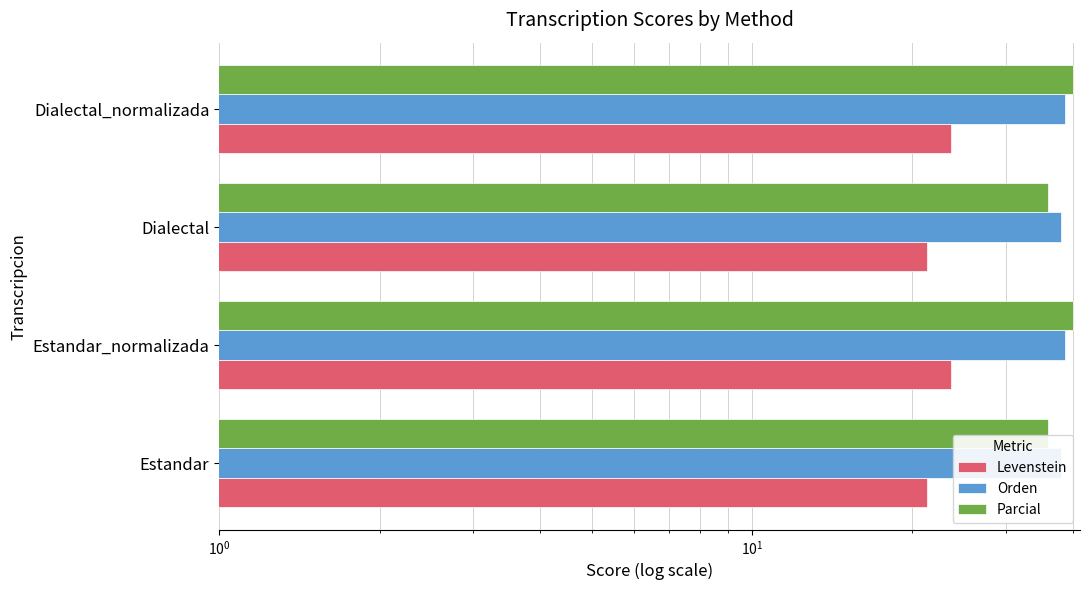

True or false: Parcial has a value of 56.2 at Estandar_normalizada.

False